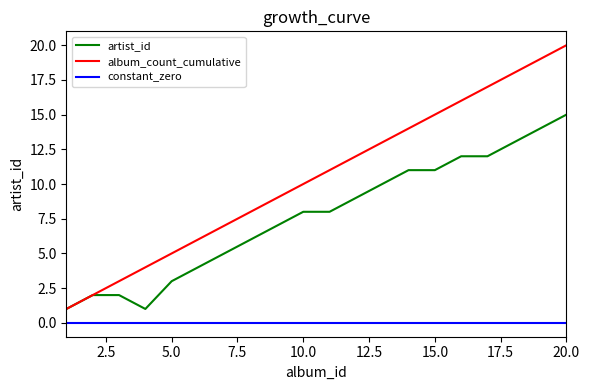

Which series has the largest total across all categories?

album_count_cumulative